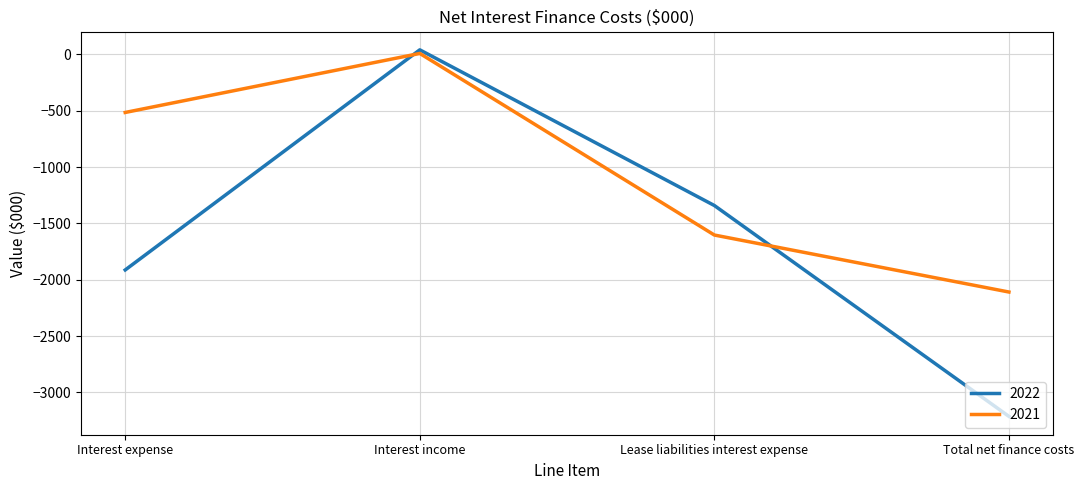

How many values in the 2022 series are below -1341?

2